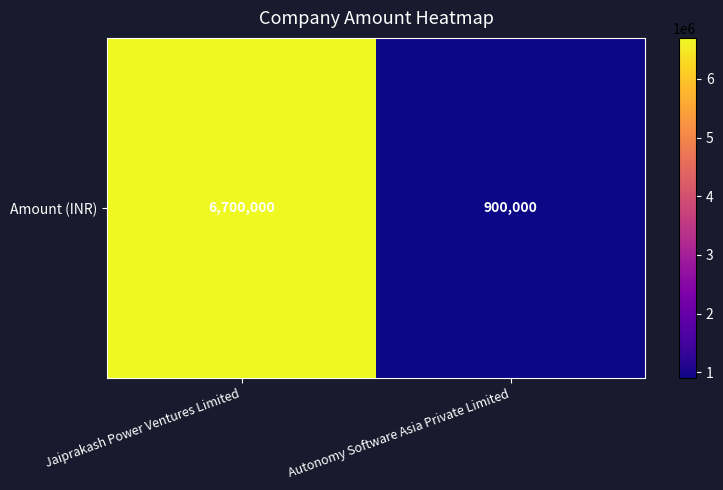

Approximately how many times larger is the value at Autonomy Software Asia Private Limited compared to Jaiprakash Power Ventures Limited?

0.1